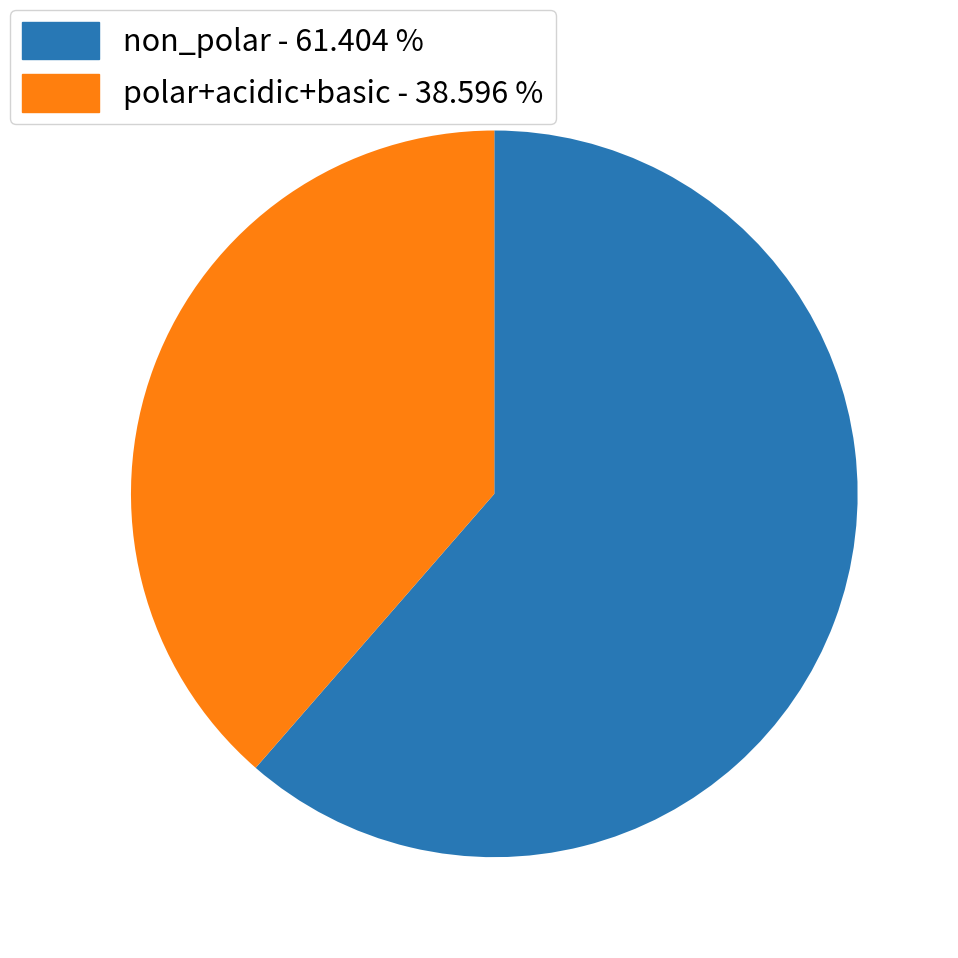

Is there any slice that represents more than half of the pie?

Yes